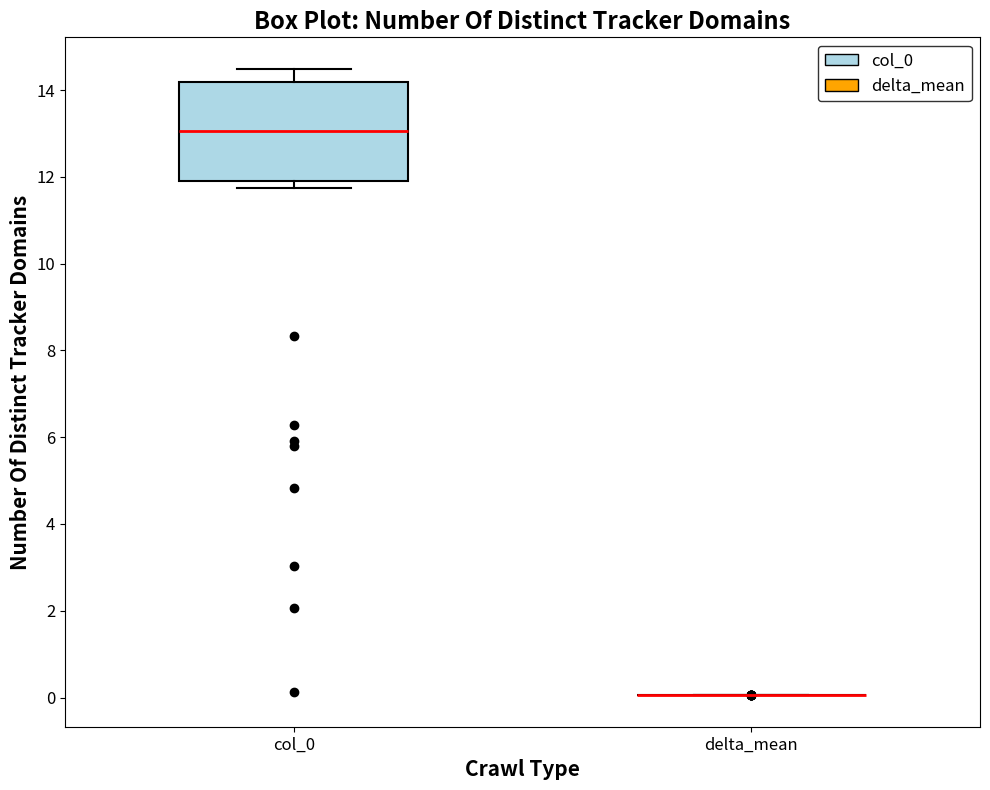

Reading left to right, read every box against the y-axis: the position of its median line, the range the box covers, and the ends of its whiskers. The values are not printed on the chart, so give them approximately, as read against the axis.

col_0: median 13.0, box 12.0 to 14.2, whiskers 11.8 to 14.4
delta_mean: box collapsed to a line at 0.0, whiskers 0.0 to 0.0